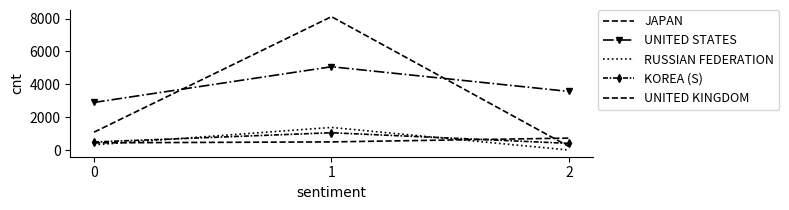

How many data points in UNITED KINGDOM are less than 496?

1